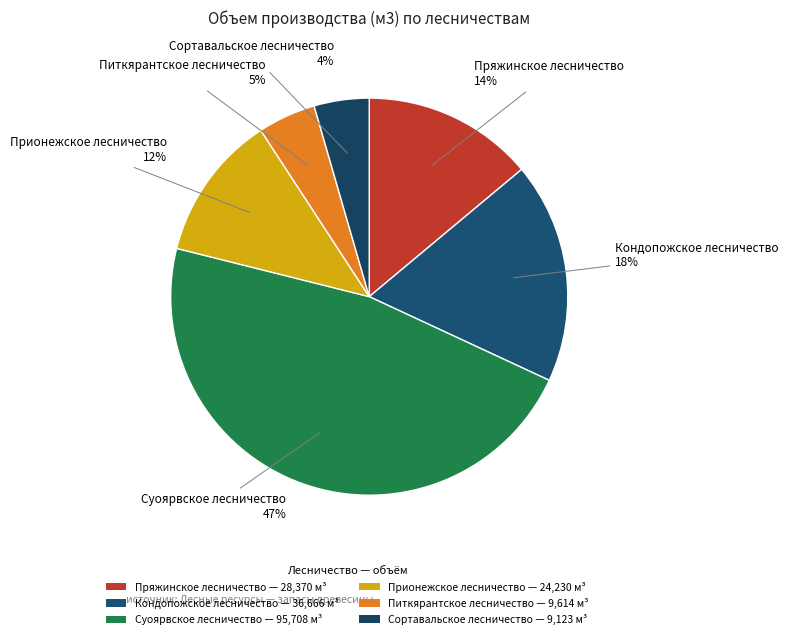

Is it true that Суоярвское лесничество is 47% of the pie?

True